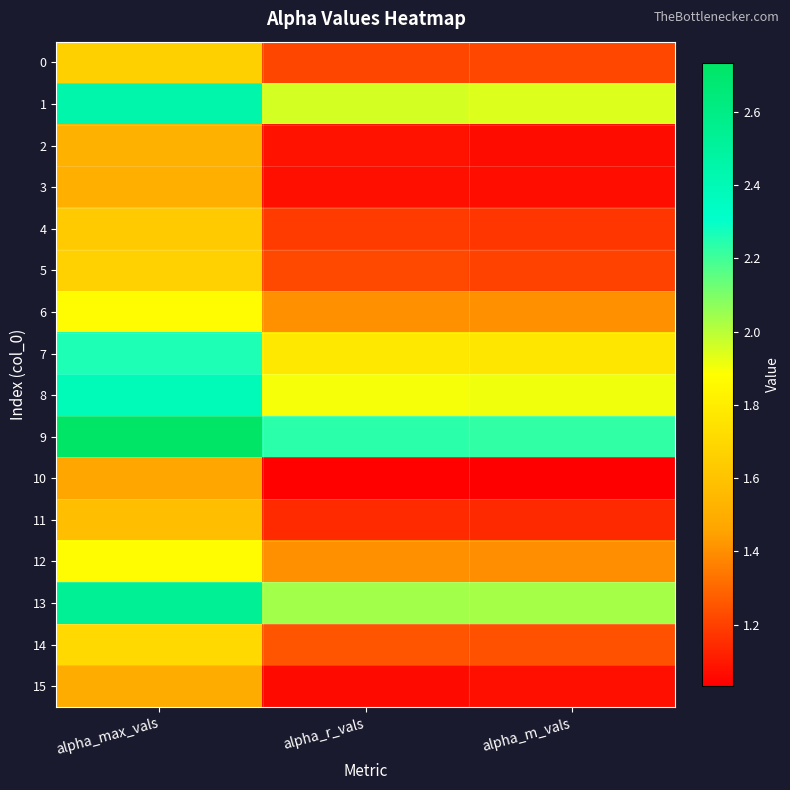

Reading left to right, list all the values displayed in this chart.

0: alpha_max_vals=1.7	alpha_r_vals=1.2	alpha_m_vals=1.2
1: alpha_max_vals=2.4	alpha_r_vals=2.0	alpha_m_vals=1.9
2: alpha_max_vals=1.5	alpha_r_vals=1.1	alpha_m_vals=1.1
3: alpha_max_vals=1.5	alpha_r_vals=1.1	alpha_m_vals=1.1
4: alpha_max_vals=1.6	alpha_r_vals=1.2	alpha_m_vals=1.2
5: alpha_max_vals=1.7	alpha_r_vals=1.2	alpha_m_vals=1.2
6: alpha_max_vals=1.9	alpha_r_vals=1.4	alpha_m_vals=1.4
7: alpha_max_vals=2.3	alpha_r_vals=1.8	alpha_m_vals=1.8
8: alpha_max_vals=2.4	alpha_r_vals=1.9	alpha_m_vals=1.9
9: alpha_max_vals=2.7	alpha_r_vals=2.2	alpha_m_vals=2.2
10: alpha_max_vals=1.5	alpha_r_vals=1.0	alpha_m_vals=1.0
11: alpha_max_vals=1.6	alpha_r_vals=1.1	alpha_m_vals=1.1
12: alpha_max_vals=1.9	alpha_r_vals=1.4	alpha_m_vals=1.4
13: alpha_max_vals=2.5	alpha_r_vals=2.0	alpha_m_vals=2.0
14: alpha_max_vals=1.7	alpha_r_vals=1.3	alpha_m_vals=1.2
15: alpha_max_vals=1.5	alpha_r_vals=1.1	alpha_m_vals=1.1